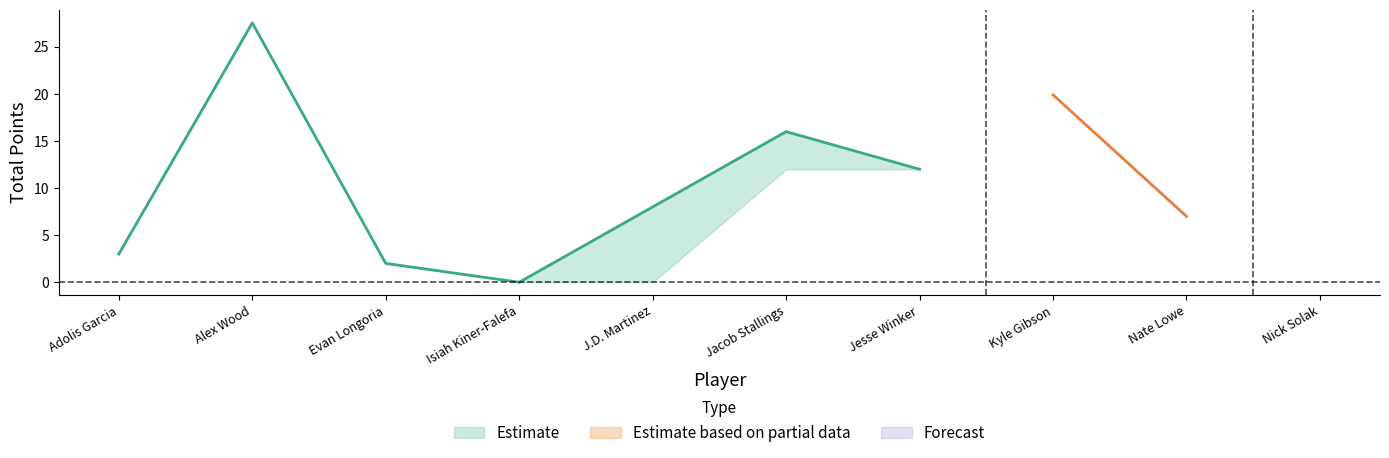

What is the label of the 2nd point from the right?

Nate Lowe